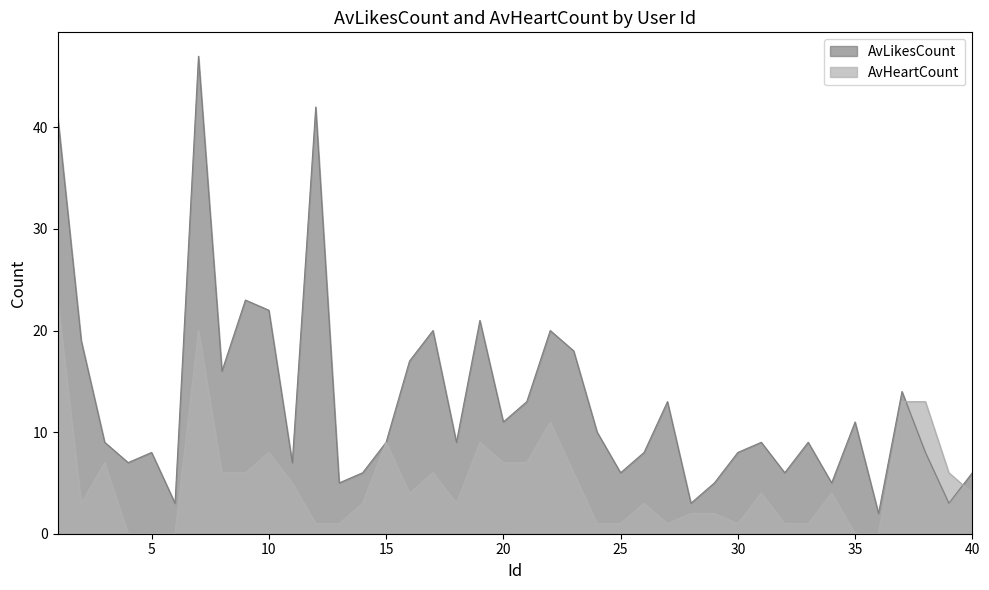

Reading right to left, list all the values displayed in this chart.

AvLikesCount: 6	3	8	14	2	11	5	9	6	9	8	5	3	13	8	6	10	18	20	13	11	21	9	20	17	9	6	5	42	7	22	23	16	47	3	8	7	9	19	41
AvHeartCount: 4	6	13	13	0	0	4	1	1	4	1	2	2	1	3	1	1	6	11	7	7	9	3	6	4	9	3	1	1	5	8	6	6	20	0	0	0	7	3	23